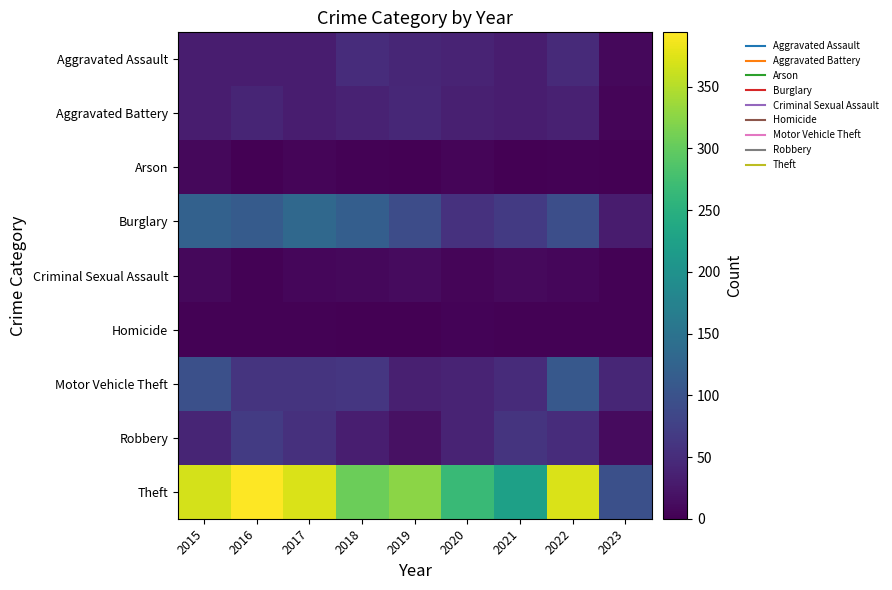

List the series in order of their peak value, highest first.

Theft, Burglary, Motor Vehicle Theft, Robbery, Aggravated Assault, Aggravated Battery, Criminal Sexual Assault, Arson, Homicide